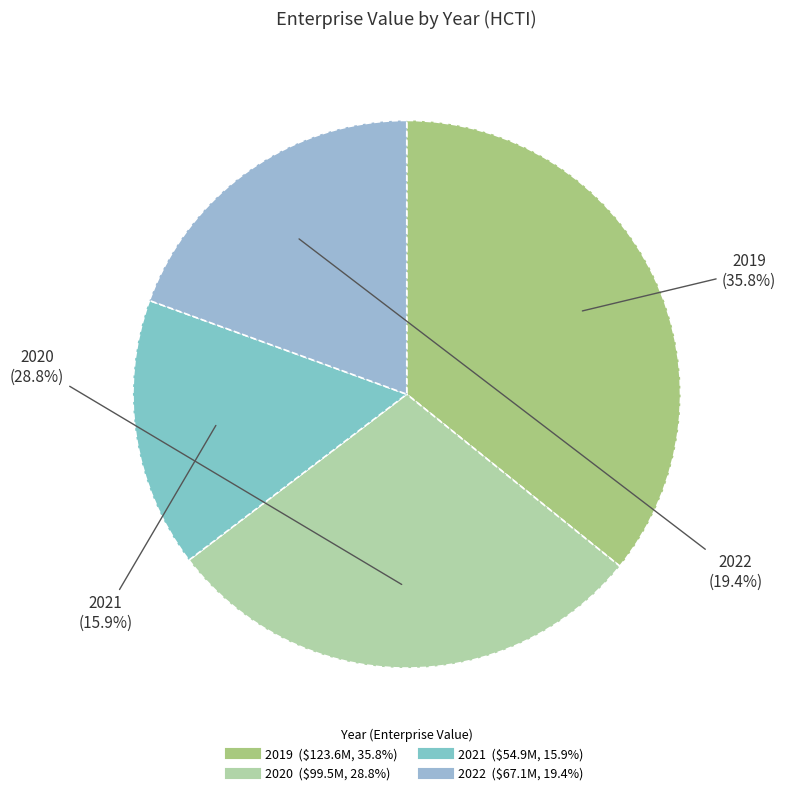

To the nearest percent, what percentage of the pie is 2020?

29%